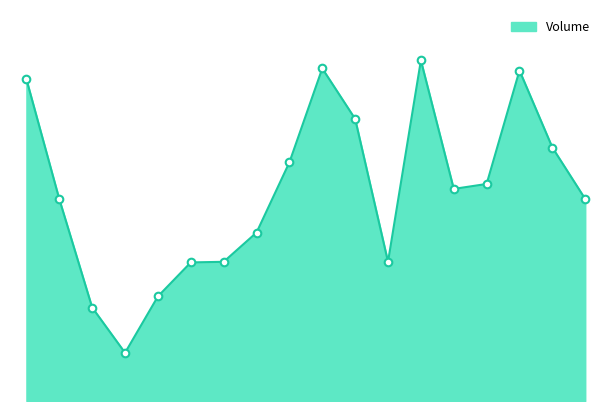

Is this an area chart (filled region under the line)?

Yes